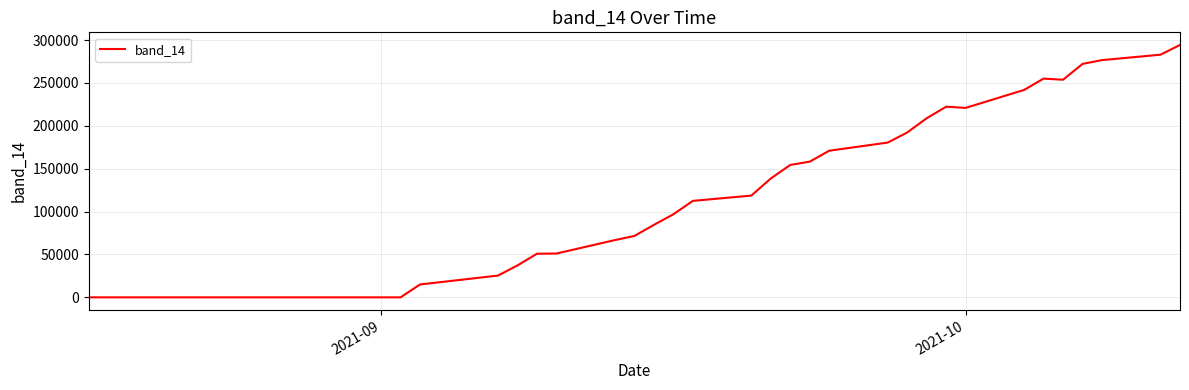

Is this an area chart (filled region under the line)?

No